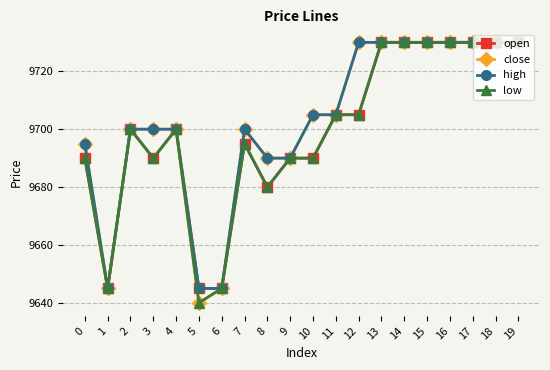

What is the smallest value displayed?

9640